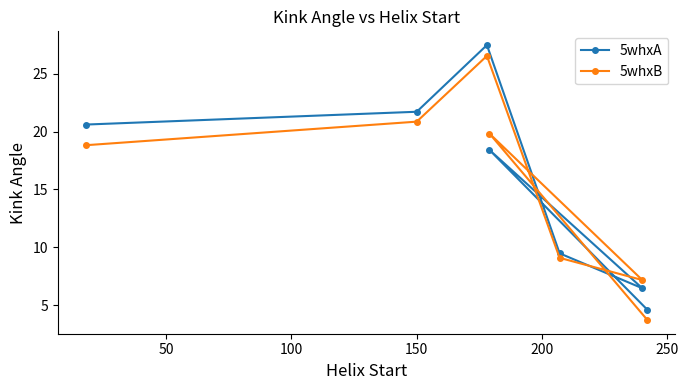

What is the average value of the 5whxA series?

15.5